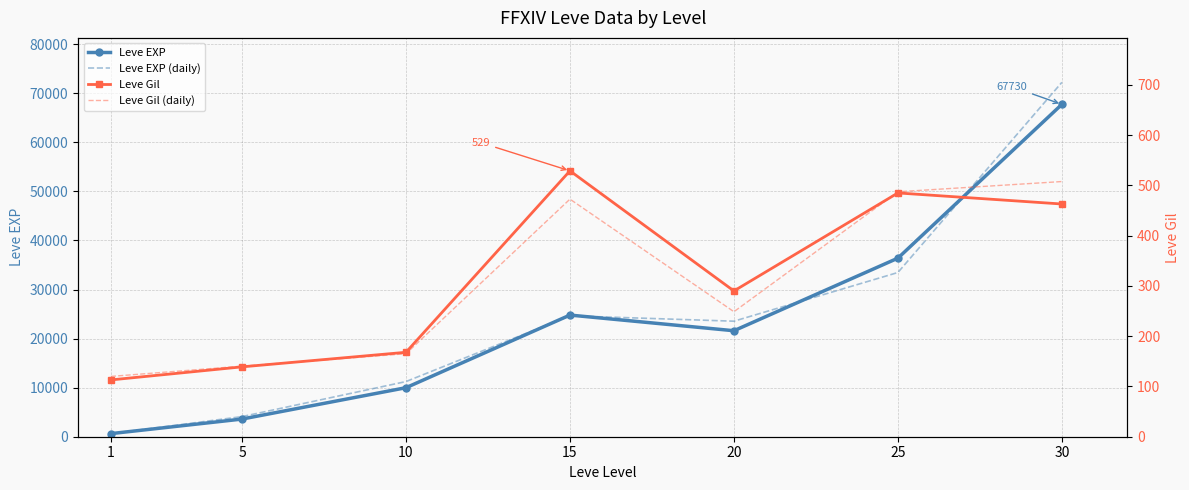

What is the value of the Leve Gil point at the 3rd from the left?

168.0